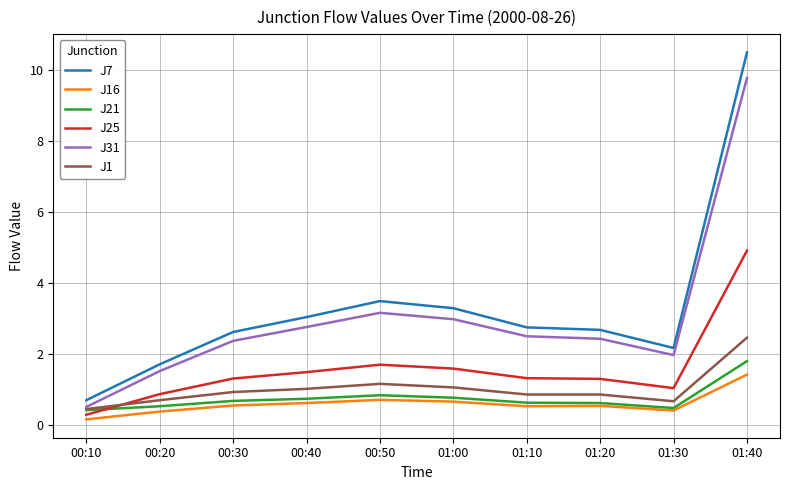

At which category does the chart reach its peak across all series?

01:40